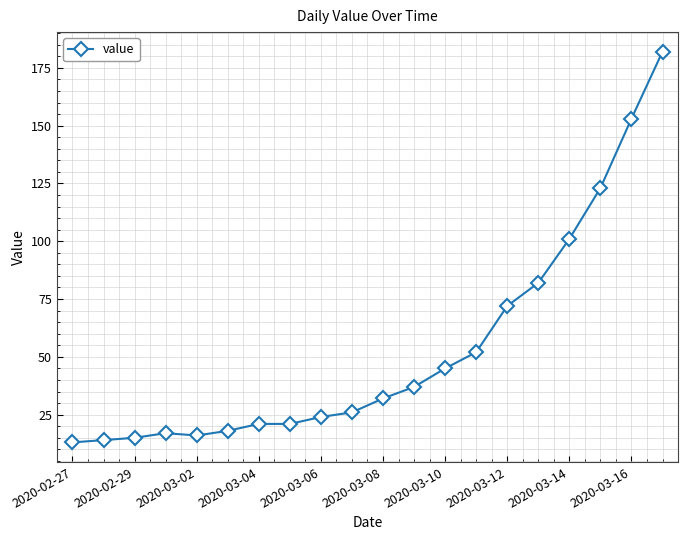

What is the sum of all values?

1064